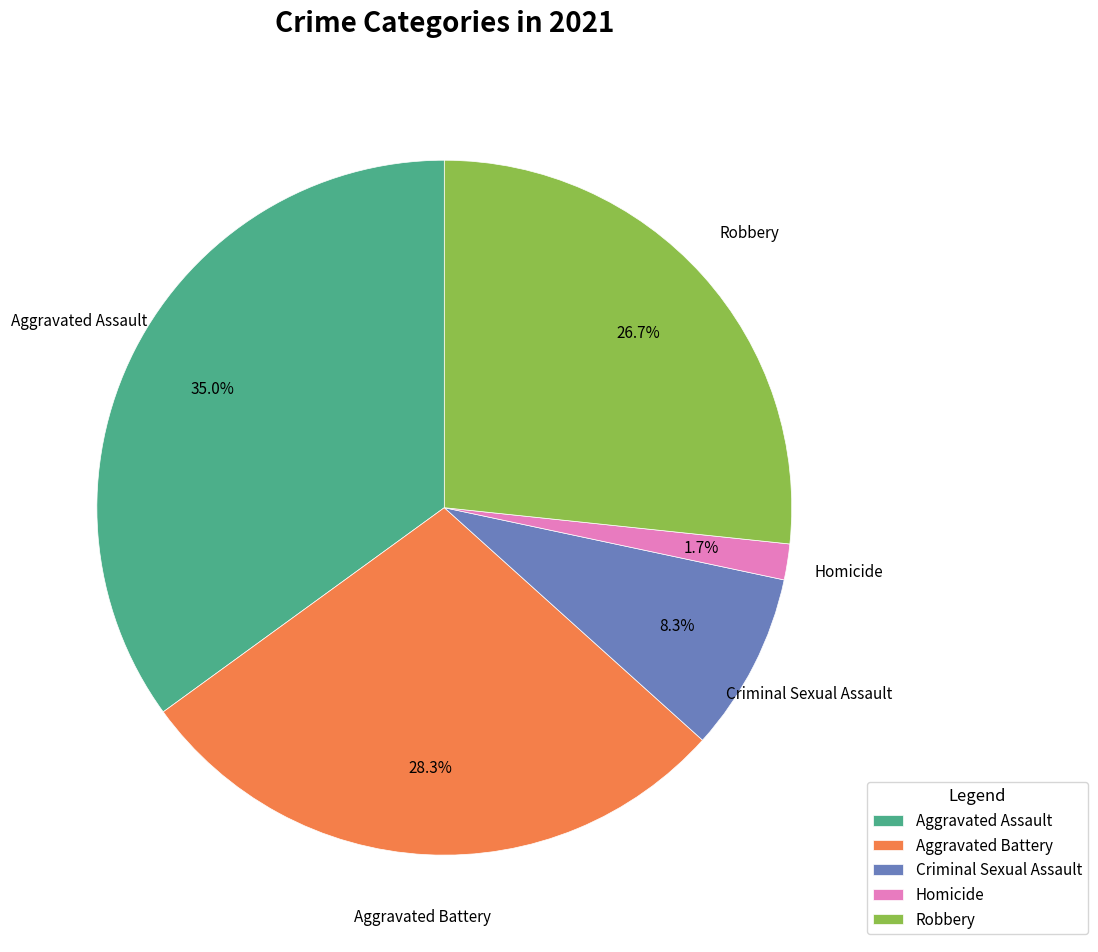

What percentage is the Homicide slice, to the nearest percent?

2%